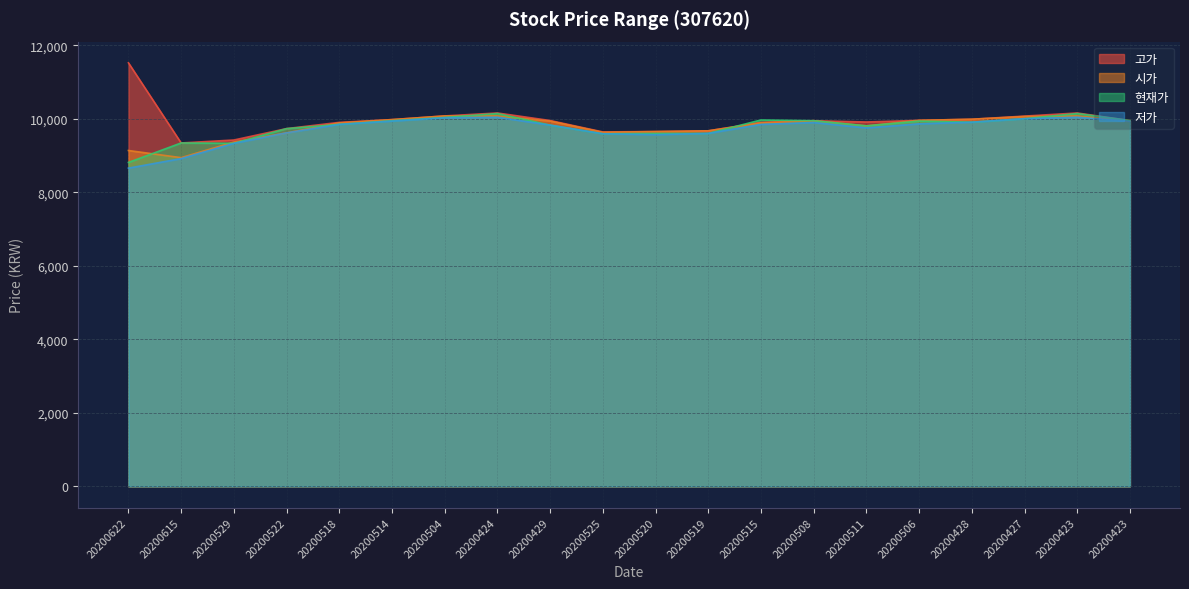

Reading left to right, list all the values displayed in this chart.

고가: 20200622=11520	20200615=9340	20200529=9420	20200522=9730	20200518=9900	20200514=9975	20200504=10075	20200424=10155	20200429=9950	20200525=9640	20200520=9650	20200519=9670	20200515=9900	20200508=9945	20200511=9910	20200506=9955	20200428=9985	20200427=10070	20200423=10155	20200423=9950
시가: 20200622=9135	20200615=8940	20200529=9365	20200522=9615	20200518=9885	20200514=9975	20200504=10075	20200424=10075	20200429=9935	20200525=9630	20200520=9650	20200519=9670	20200515=9885	20200508=9945	20200511=9805	20200506=9955	20200428=9985	20200427=10060	20200423=10075	20200423=9935
저가: 20200622=8655	20200615=8915	20200529=9330	20200522=9615	20200518=9845	20200514=9935	20200504=10025	20200424=10040	20200429=9825	20200525=9590	20200520=9565	20200519=9600	20200515=9845	20200508=9895	20200511=9750	20200506=9860	20200428=9905	20200427=10000	20200423=10040	20200423=9930
현재가: 20200622=8810	20200615=9340	20200529=9330	20200522=9730	20200518=9845	20200514=9945	20200504=10035	20200424=10140	20200429=9825	20200525=9590	20200520=9600	20200519=9600	20200515=9965	20200508=9945	20200511=9805	20200506=9935	20200428=9905	20200427=10000	20200423=10140	20200423=9950